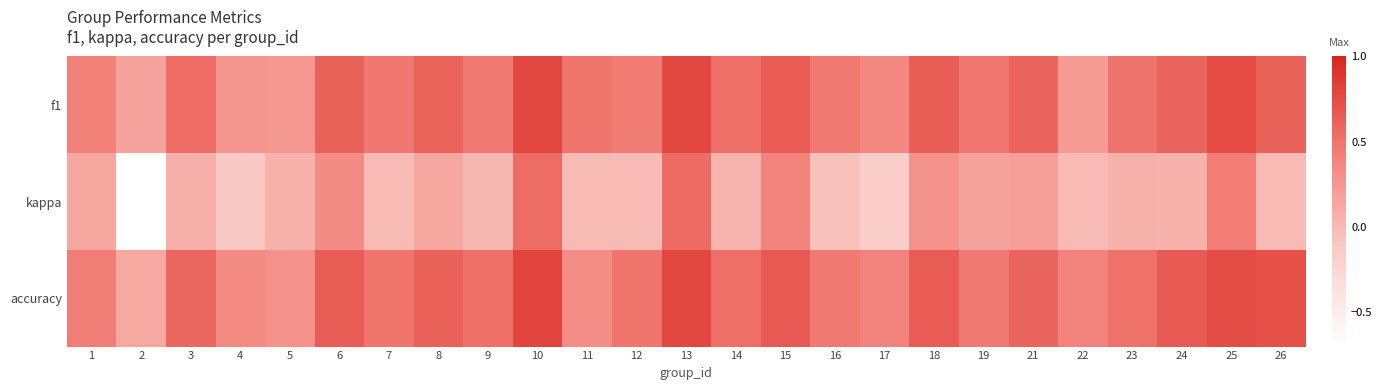

Rank the series by their maximum value, from highest to lowest.

accuracy, f1, kappa